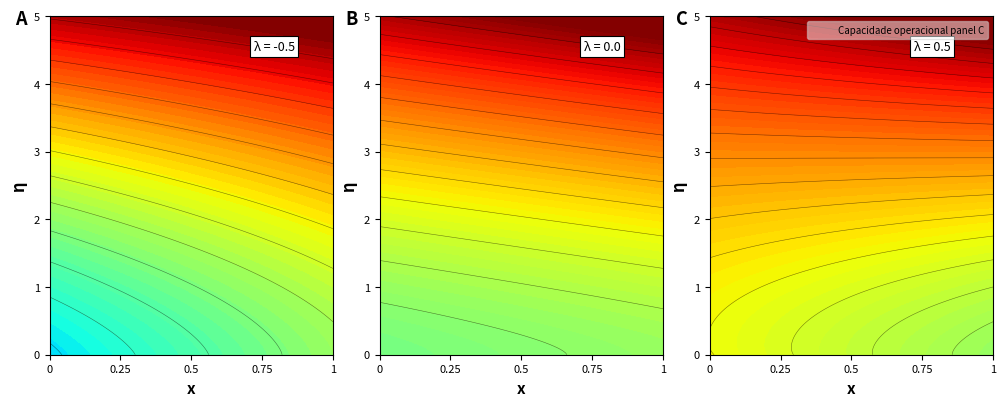

What is the difference between the values at 0 and 1?

0.1